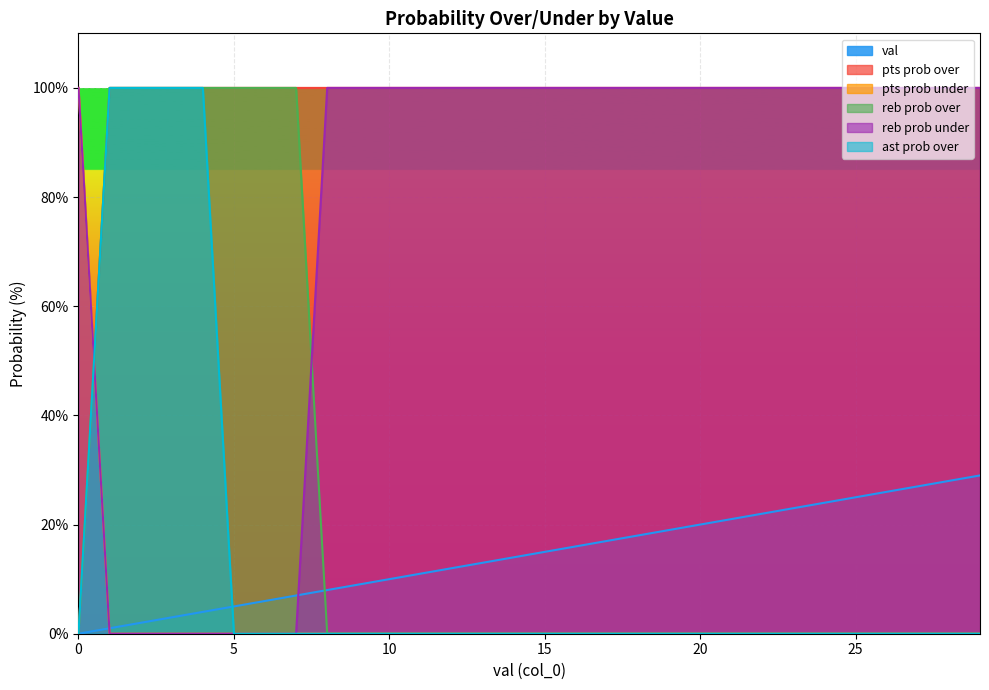

What is the sum of all ast prob over values?

400